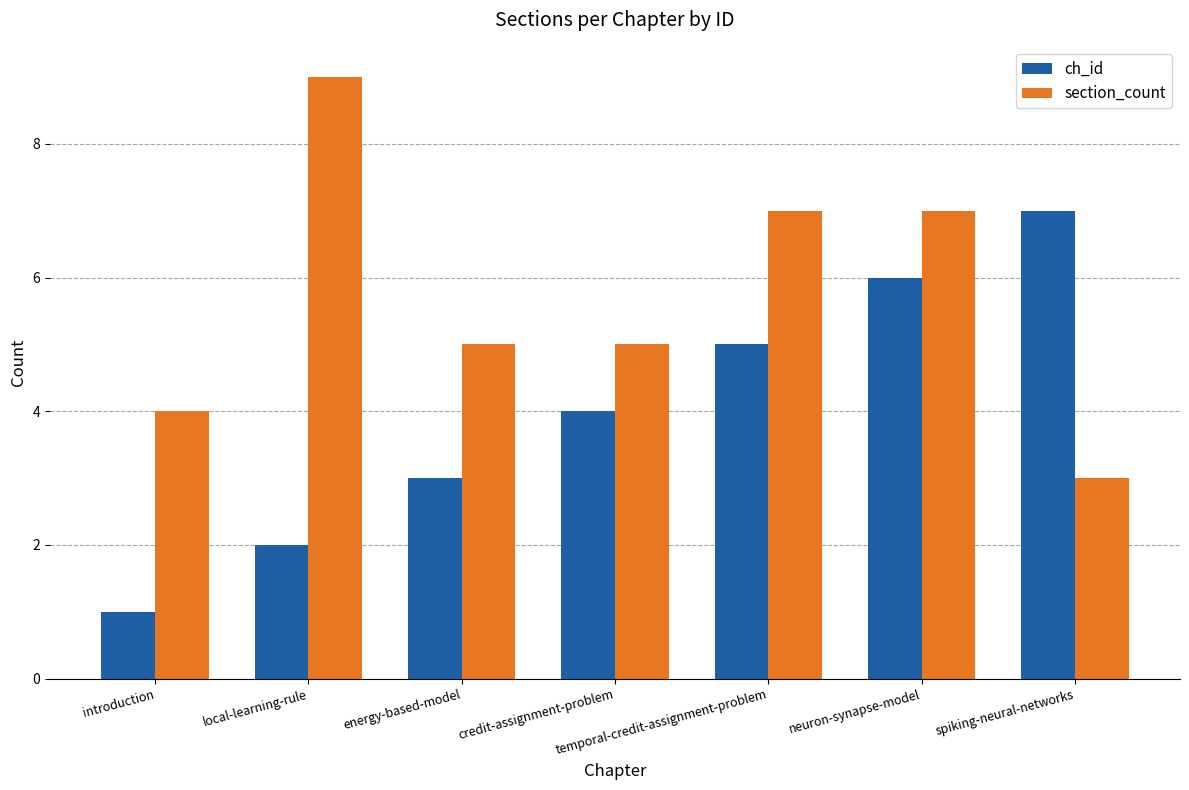

Which series has the largest total across all categories?

section_count